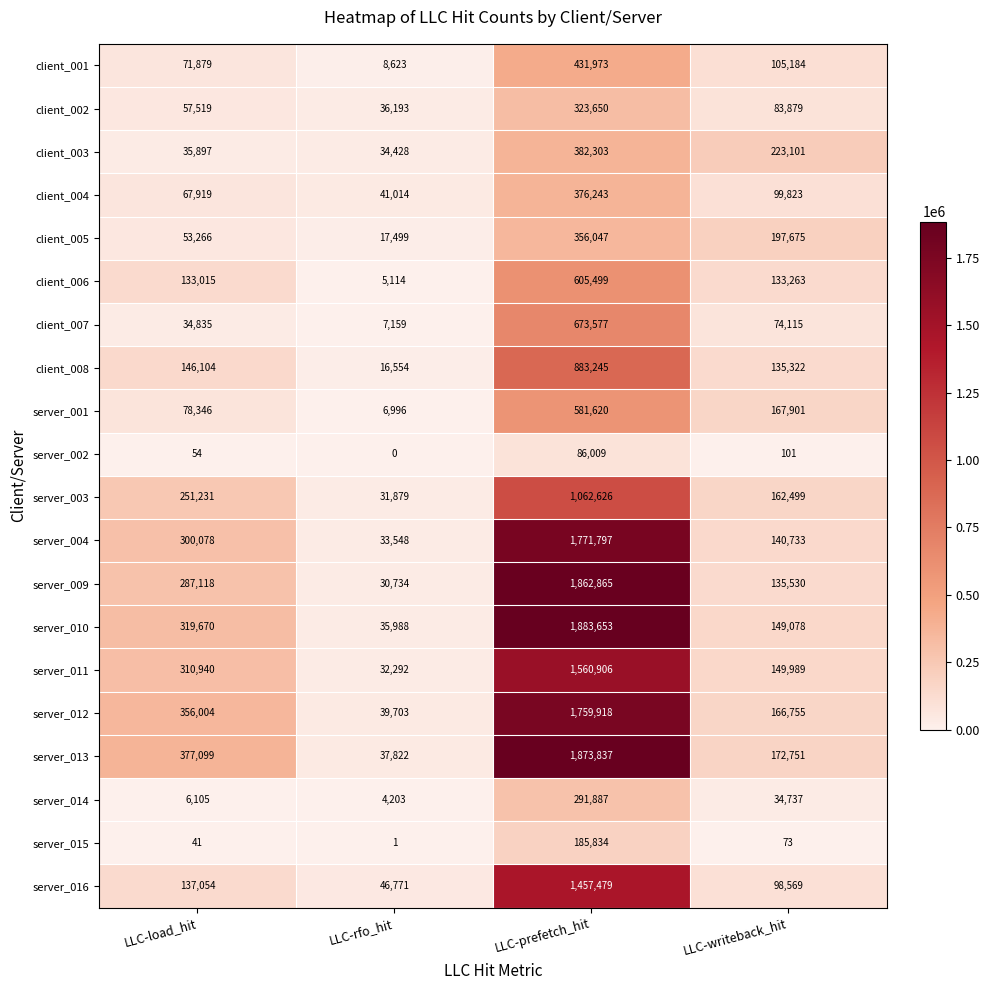

The value of server_015 at LLC-prefetch_hit is 185834. True or false?

True